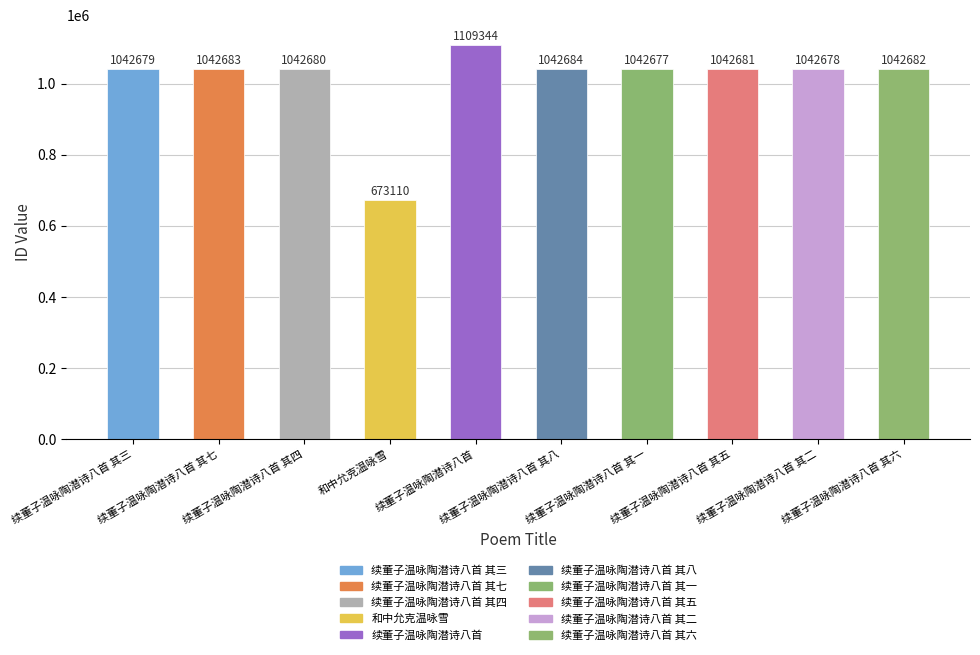

Which category has the lowest value across all series?

和中允克温咏雪